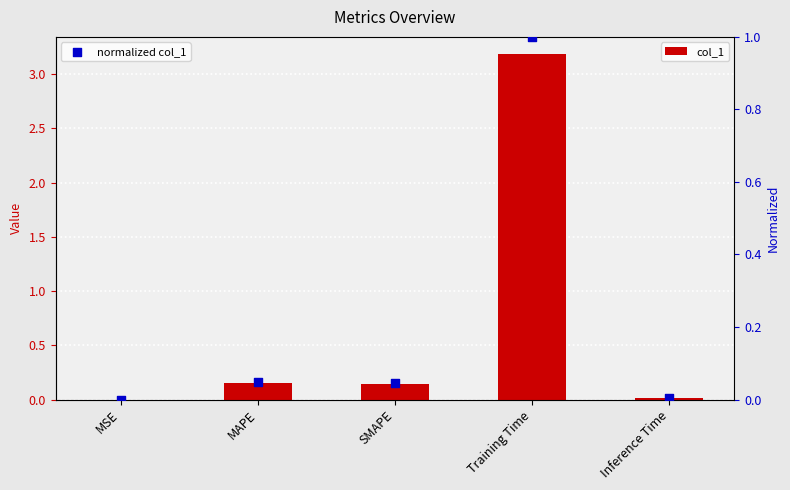

At how many categories does at least one series exceed 2?

1